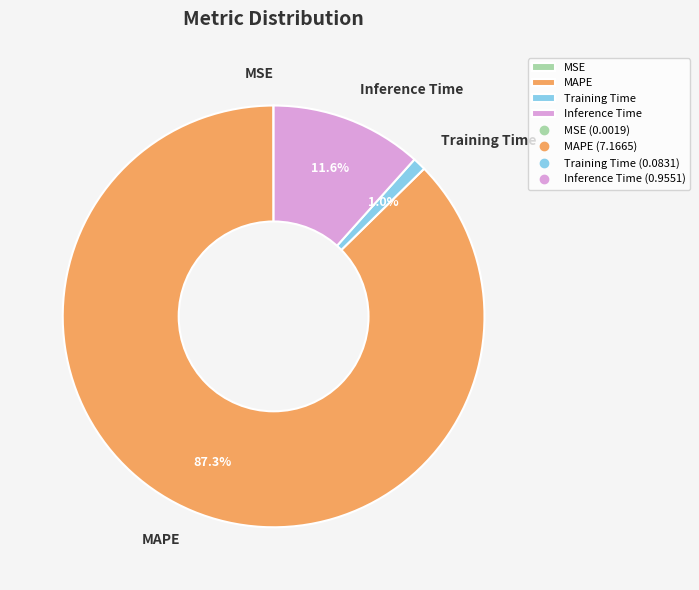

The Training Time slice represents 11% of the pie. True or false?

False